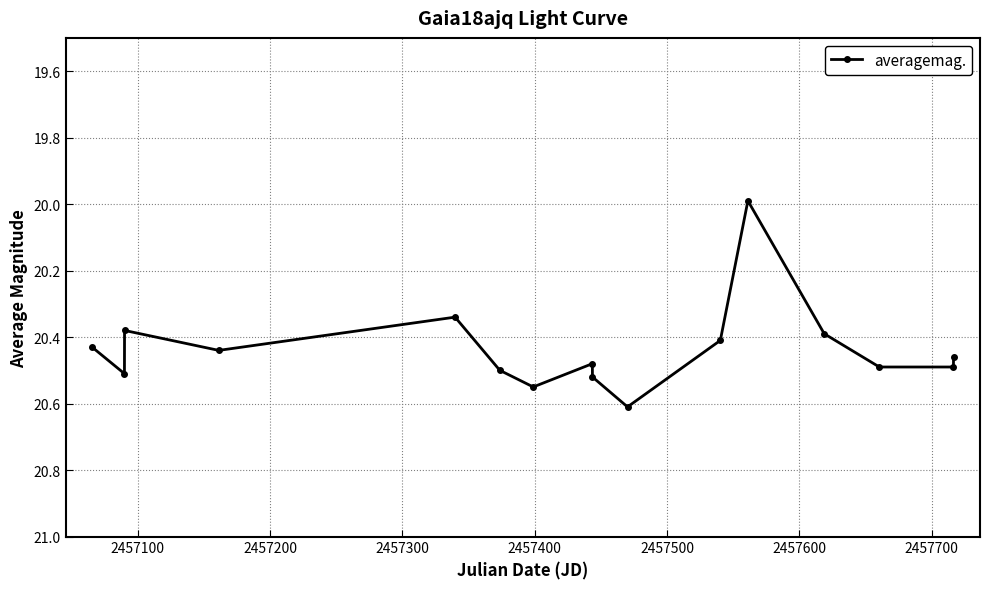

How many series are shown in this chart?

1